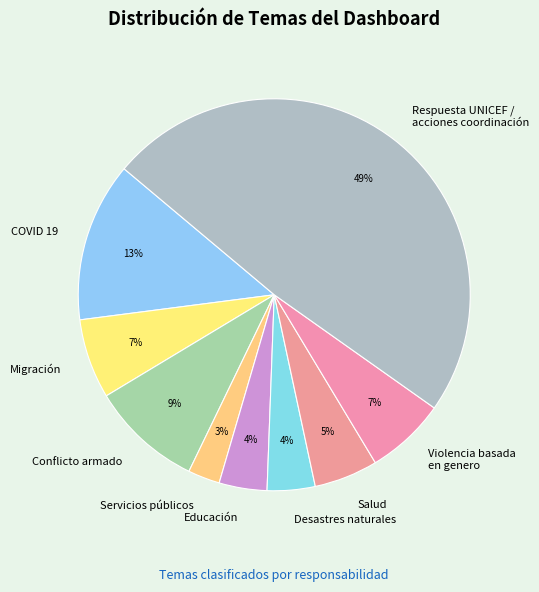

True or false: Servicios públicos accounts for 3% of the total.

True